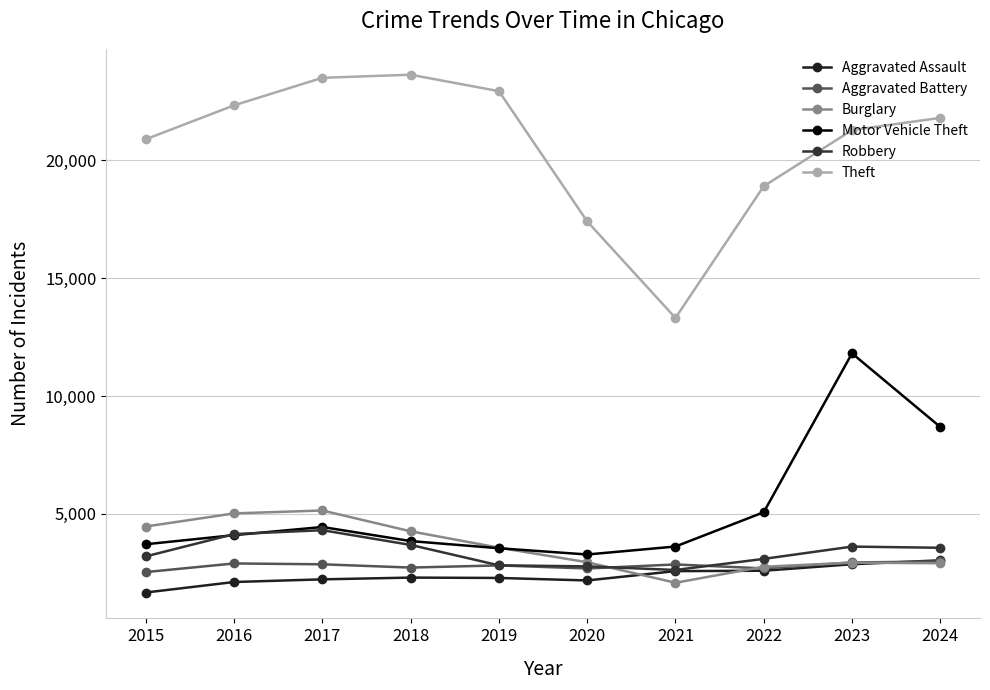

True or false: Robbery and Theft cross at least once.

False